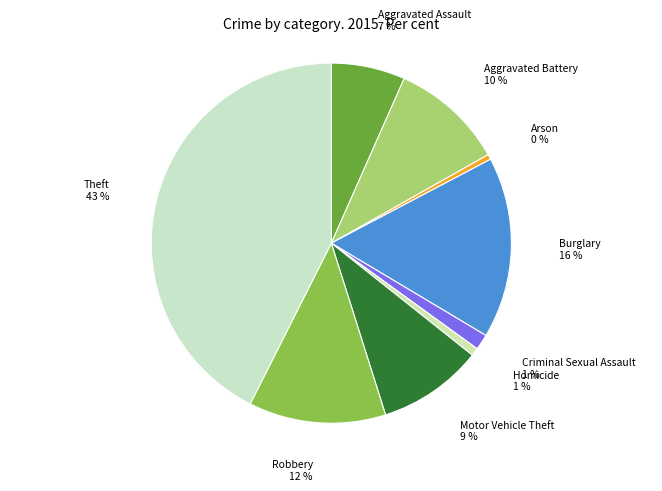

What is the largest slice in the pie chart?

Theft